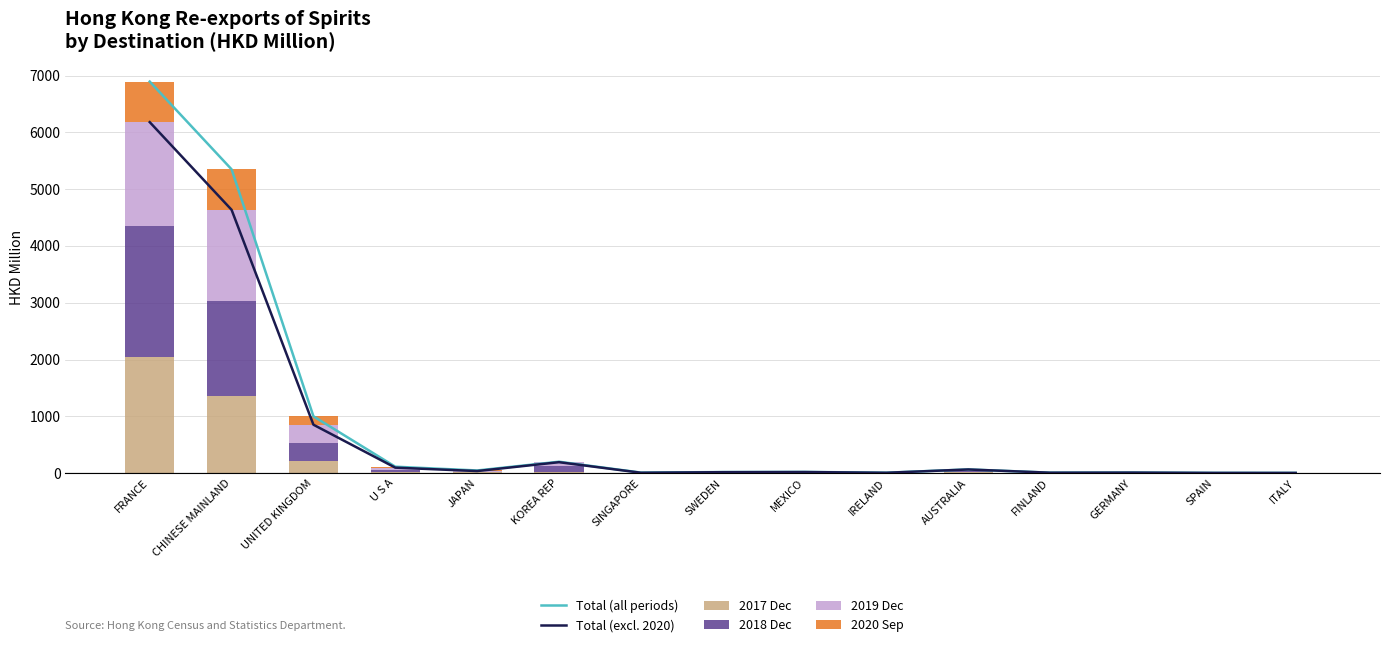

List the series in order of their peak value, lowest first.

2020 Sep, 2019 Dec, 2017 Dec, 2018 Dec, Total (excl. 2020), Total (all periods)